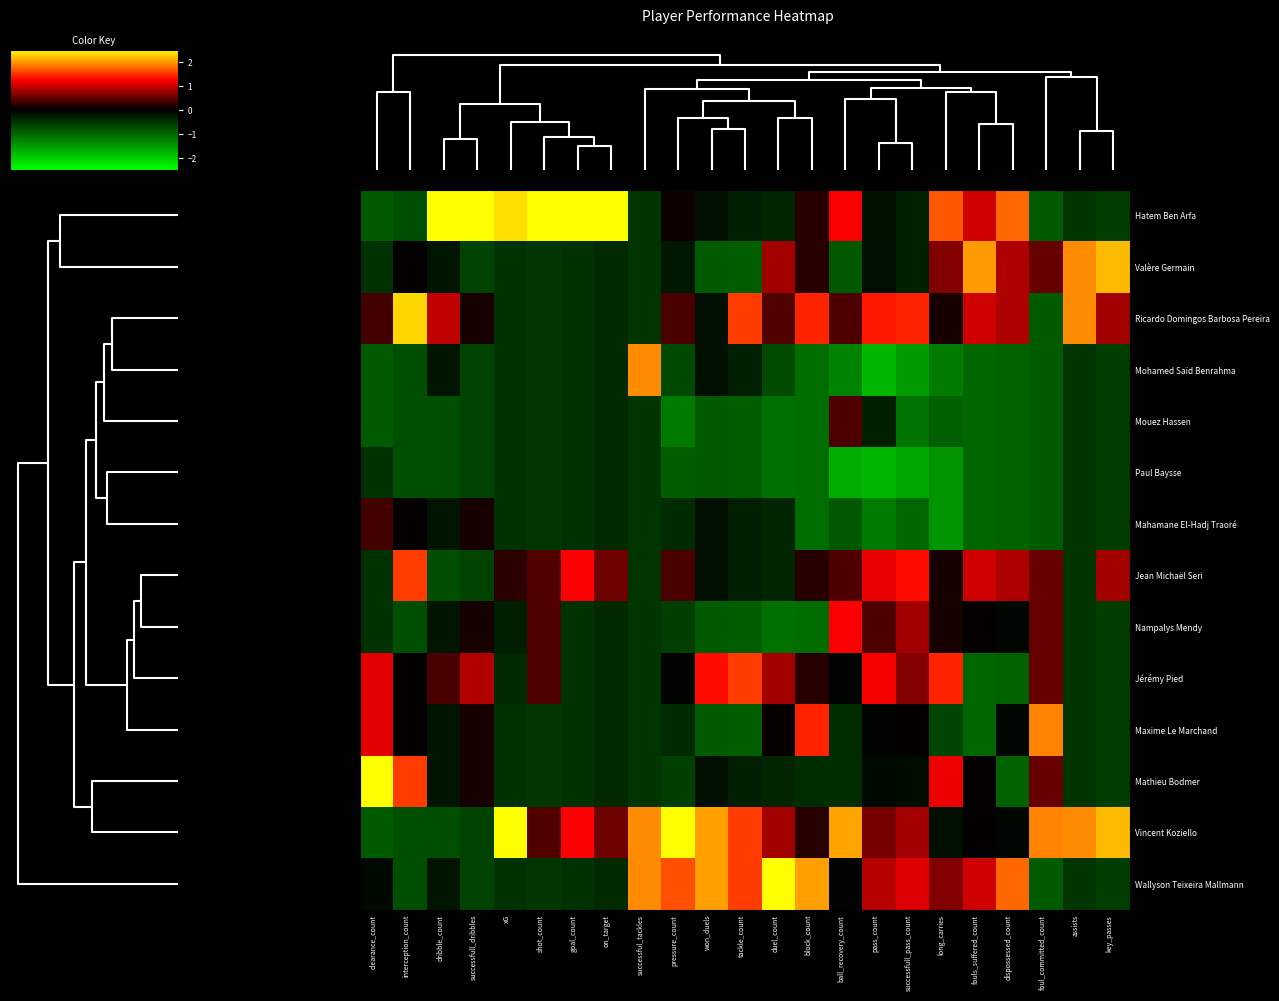

Reading left to right, what are all the values shown in this chart?

Hatem Ben Arfa: clearance_count=-0.9	interception_count=-0.8	dribble_count=3.2	successfull_dribbles=3.2	xG=2.3	shot_count=3.3	goal_count=2.9	on_target=3.4	successful_tackles=-0.5	pressure_count=0.1	won_duels=-0.2	tackle_count=-0.3	duel_count=-0.4	block_count=0.2	ball_recovery_count=1.2	pass_count=-0.2	successfull_pass_count=-0.3	long_carries=1.7	fouls_suffered_count=1.0	dispossessed_count=1.8	foul_committed_count=-0.9	assists=-0.5	key_passes=-0.6
Valère Germain: clearance_count=-0.5	interception_count=0.0	dribble_count=-0.2	successfull_dribbles=-0.7	xG=-0.5	shot_count=-0.5	goal_count=-0.5	on_target=-0.4	successful_tackles=-0.5	pressure_count=-0.2	won_duels=-0.9	tackle_count=-0.9	duel_count=0.8	block_count=0.2	ball_recovery_count=-0.9	pass_count=-0.1	successfull_pass_count=-0.3	long_carries=0.6	fouls_suffered_count=2.0	dispossessed_count=0.8	foul_committed_count=0.5	assists=1.9	key_passes=2.2
Ricardo Domingos Barbosa Pereira: clearance_count=0.3	interception_count=2.3	dribble_count=0.9	successfull_dribbles=0.1	xG=-0.5	shot_count=-0.5	goal_count=-0.5	on_target=-0.4	successful_tackles=-0.5	pressure_count=0.4	won_duels=-0.2	tackle_count=1.5	duel_count=0.4	block_count=1.4	ball_recovery_count=0.4	pass_count=1.4	successfull_pass_count=1.4	long_carries=0.1	fouls_suffered_count=1.0	dispossessed_count=0.8	foul_committed_count=-0.9	assists=1.9	key_passes=0.8
Mohamed Saïd Benrahma: clearance_count=-0.9	interception_count=-0.8	dribble_count=-0.2	successfull_dribbles=-0.7	xG=-0.5	shot_count=-0.5	goal_count=-0.5	on_target=-0.4	successful_tackles=1.9	pressure_count=-0.7	won_duels=-0.2	tackle_count=-0.3	duel_count=-0.7	block_count=-1.1	ball_recovery_count=-1.3	pass_count=-1.8	successfull_pass_count=-1.5	long_carries=-1.2	fouls_suffered_count=-1.0	dispossessed_count=-1.0	foul_committed_count=-0.9	assists=-0.5	key_passes=-0.6
Mouez Hassen: clearance_count=-0.9	interception_count=-0.8	dribble_count=-0.8	successfull_dribbles=-0.7	xG=-0.5	shot_count=-0.5	goal_count=-0.5	on_target=-0.4	successful_tackles=-0.5	pressure_count=-1.2	won_duels=-0.9	tackle_count=-0.9	duel_count=-1.1	block_count=-1.1	ball_recovery_count=0.4	pass_count=-0.3	successfull_pass_count=-1.1	long_carries=-0.9	fouls_suffered_count=-1.0	dispossessed_count=-1.0	foul_committed_count=-0.9	assists=-0.5	key_passes=-0.6
Paul Baysse: clearance_count=-0.5	interception_count=-0.8	dribble_count=-0.8	successfull_dribbles=-0.7	xG=-0.5	shot_count=-0.5	goal_count=-0.5	on_target=-0.4	successful_tackles=-0.5	pressure_count=-0.9	won_duels=-0.9	tackle_count=-0.9	duel_count=-1.1	block_count=-1.1	ball_recovery_count=-1.7	pass_count=-1.8	successfull_pass_count=-1.6	long_carries=-1.5	fouls_suffered_count=-1.0	dispossessed_count=-1.0	foul_committed_count=-0.9	assists=-0.5	key_passes=-0.6
Mahamane El-Hadj Traoré: clearance_count=0.3	interception_count=0.0	dribble_count=-0.2	successfull_dribbles=0.1	xG=-0.5	shot_count=-0.5	goal_count=-0.5	on_target=-0.4	successful_tackles=-0.5	pressure_count=-0.4	won_duels=-0.2	tackle_count=-0.3	duel_count=-0.4	block_count=-1.1	ball_recovery_count=-0.9	pass_count=-1.2	successfull_pass_count=-1.0	long_carries=-1.5	fouls_suffered_count=-1.0	dispossessed_count=-1.0	foul_committed_count=-0.9	assists=-0.5	key_passes=-0.6
Jean Michaël Seri: clearance_count=-0.5	interception_count=1.5	dribble_count=-0.8	successfull_dribbles=-0.7	xG=0.2	shot_count=0.4	goal_count=1.2	on_target=0.5	successful_tackles=-0.5	pressure_count=0.4	won_duels=-0.2	tackle_count=-0.3	duel_count=-0.4	block_count=0.2	ball_recovery_count=0.4	pass_count=1.2	successfull_pass_count=1.3	long_carries=0.1	fouls_suffered_count=1.0	dispossessed_count=0.8	foul_committed_count=0.5	assists=-0.5	key_passes=0.8
Nampalys Mendy: clearance_count=-0.5	interception_count=-0.8	dribble_count=-0.2	successfull_dribbles=0.1	xG=-0.3	shot_count=0.4	goal_count=-0.5	on_target=-0.4	successful_tackles=-0.5	pressure_count=-0.6	won_duels=-0.9	tackle_count=-0.9	duel_count=-1.1	block_count=-1.1	ball_recovery_count=1.2	pass_count=0.4	successfull_pass_count=0.8	long_carries=0.1	fouls_suffered_count=0.0	dispossessed_count=-0.1	foul_committed_count=0.5	assists=-0.5	key_passes=-0.6
Jérémy Pied: clearance_count=1.1	interception_count=0.0	dribble_count=0.4	successfull_dribbles=0.9	xG=-0.4	shot_count=0.4	goal_count=-0.5	on_target=-0.4	successful_tackles=-0.5	pressure_count=-0.0	won_duels=1.3	tackle_count=1.5	duel_count=0.8	block_count=0.2	ball_recovery_count=-0.0	pass_count=1.2	successfull_pass_count=0.6	long_carries=1.4	fouls_suffered_count=-1.0	dispossessed_count=-1.0	foul_committed_count=0.5	assists=-0.5	key_passes=-0.6
Maxime Le Marchand: clearance_count=1.1	interception_count=0.0	dribble_count=-0.2	successfull_dribbles=0.1	xG=-0.5	shot_count=-0.5	goal_count=-0.5	on_target=-0.4	successful_tackles=-0.5	pressure_count=-0.4	won_duels=-0.9	tackle_count=-0.9	duel_count=0.0	block_count=1.4	ball_recovery_count=-0.4	pass_count=-0.0	successfull_pass_count=0.0	long_carries=-0.7	fouls_suffered_count=-1.0	dispossessed_count=-0.1	foul_committed_count=1.9	assists=-0.5	key_passes=-0.6
Mathieu Bodmer: clearance_count=2.7	interception_count=1.5	dribble_count=-0.2	successfull_dribbles=0.1	xG=-0.5	shot_count=-0.5	goal_count=-0.5	on_target=-0.4	successful_tackles=-0.5	pressure_count=-0.6	won_duels=-0.2	tackle_count=-0.3	duel_count=-0.4	block_count=-0.4	ball_recovery_count=-0.4	pass_count=-0.1	successfull_pass_count=-0.1	long_carries=1.2	fouls_suffered_count=0.0	dispossessed_count=-1.0	foul_committed_count=0.5	assists=-0.5	key_passes=-0.6
Vincent Koziello: clearance_count=-0.9	interception_count=-0.8	dribble_count=-0.8	successfull_dribbles=-0.7	xG=2.5	shot_count=0.4	goal_count=1.2	on_target=0.5	successful_tackles=1.9	pressure_count=2.7	won_duels=2.0	tackle_count=1.5	duel_count=0.8	block_count=0.2	ball_recovery_count=2.0	pass_count=0.6	successfull_pass_count=0.8	long_carries=-0.1	fouls_suffered_count=0.0	dispossessed_count=-0.1	foul_committed_count=1.9	assists=1.9	key_passes=2.2
Wallyson Teixeira Mallmann: clearance_count=-0.1	interception_count=-0.8	dribble_count=-0.2	successfull_dribbles=-0.7	xG=-0.5	shot_count=-0.5	goal_count=-0.5	on_target=-0.4	successful_tackles=1.9	pressure_count=1.6	won_duels=2.0	tackle_count=1.5	duel_count=2.7	block_count=2.0	ball_recovery_count=-0.0	pass_count=0.9	successfull_pass_count=1.1	long_carries=0.6	fouls_suffered_count=1.0	dispossessed_count=1.8	foul_committed_count=-0.9	assists=-0.5	key_passes=-0.6